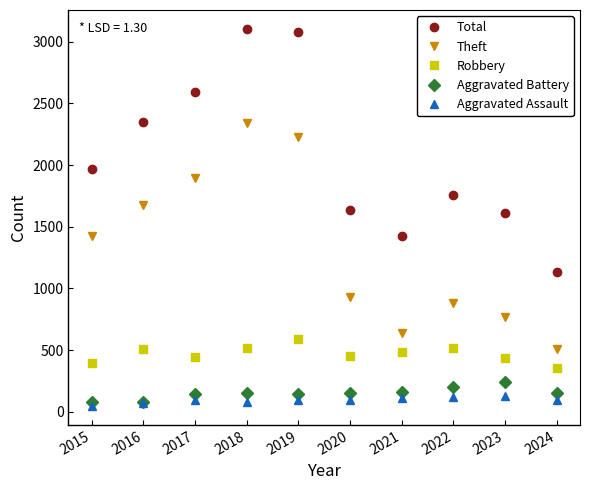

What is the total value across all series at 2018?

6196